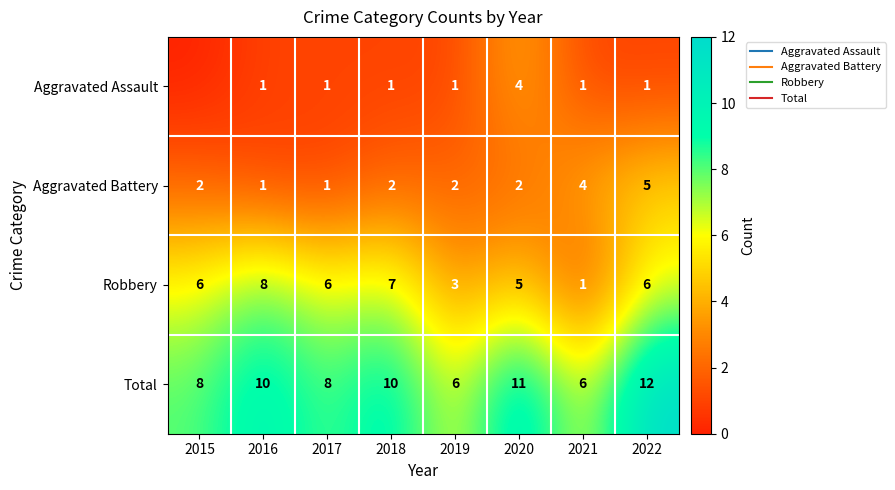

What is the difference between the Robbery values at 2019 and 2020?

2